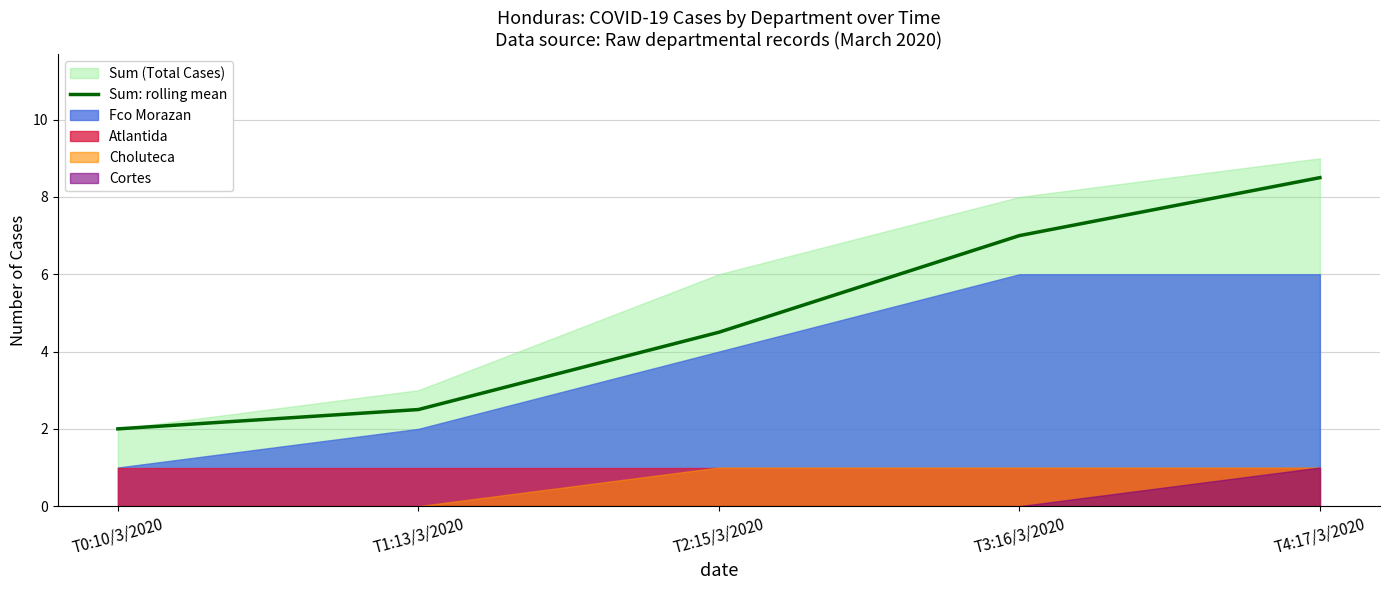

How many values are below 4?

2